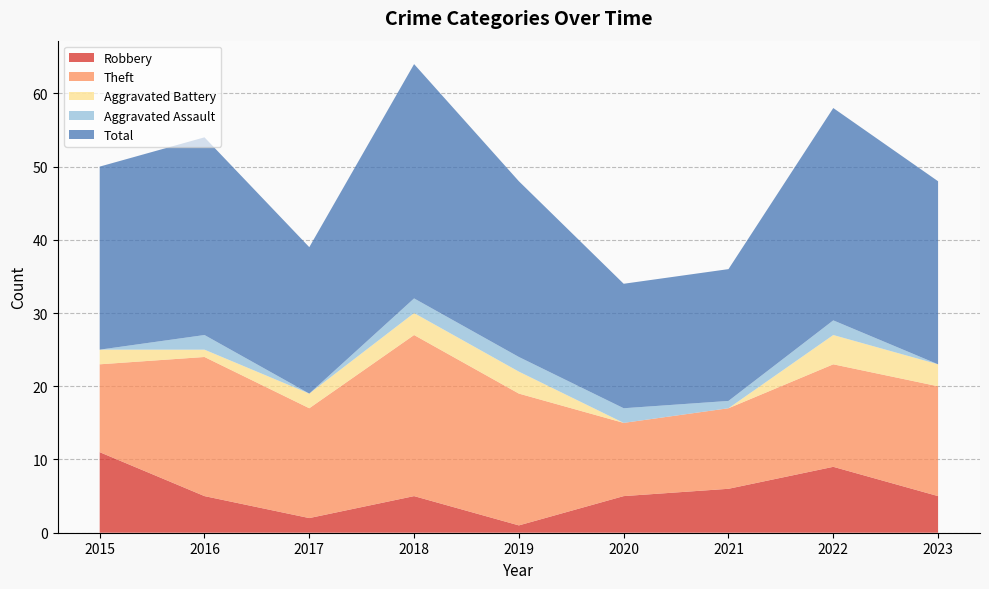

Reading left to right, extract all data points from this chart.

Robbery: 11	5	2	5	1	5	6	9	5
Theft: 12	19	15	22	18	10	11	14	15
Aggravated Battery: 2	1	2	3	3	0	0	4	3
Aggravated Assault: 0	2	0	2	2	2	1	2	0
Total: 25	27	20	32	24	17	18	29	25